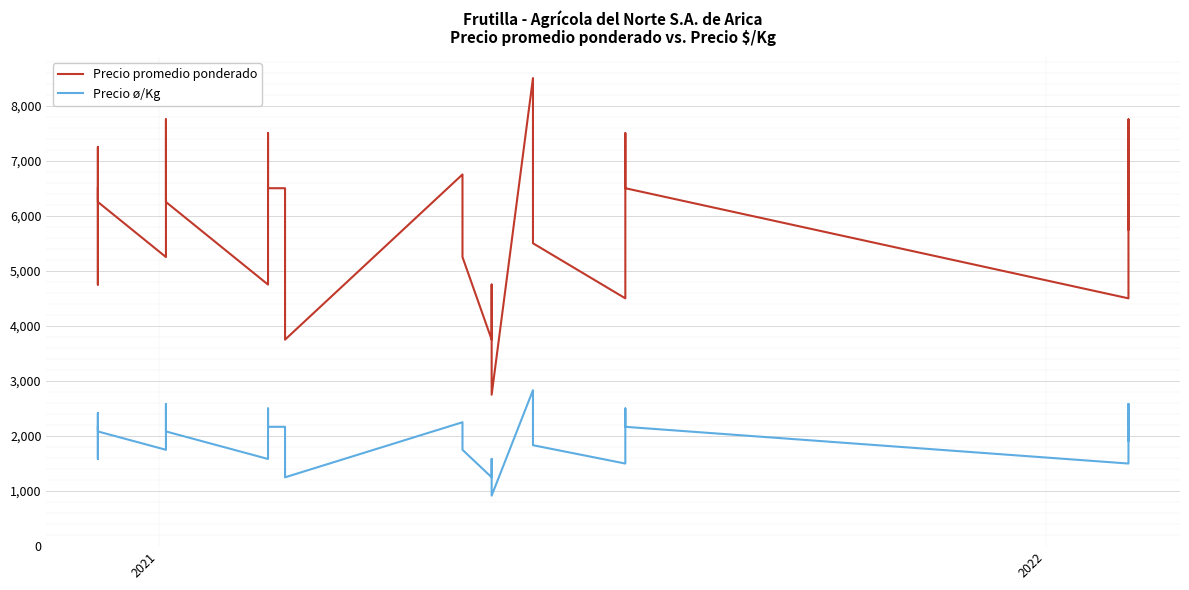

Which series has the widest spread of values?

Precio promedio ponderado